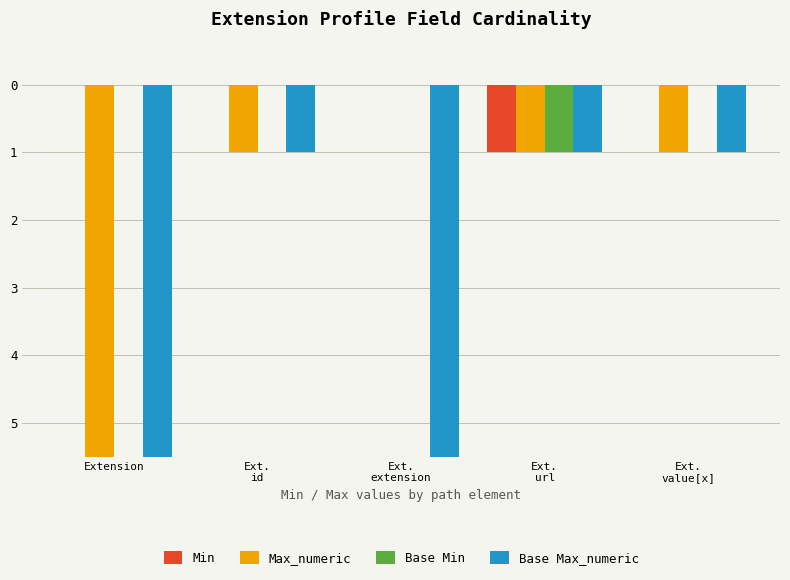

How many values in the Base Min series are below 0?

1